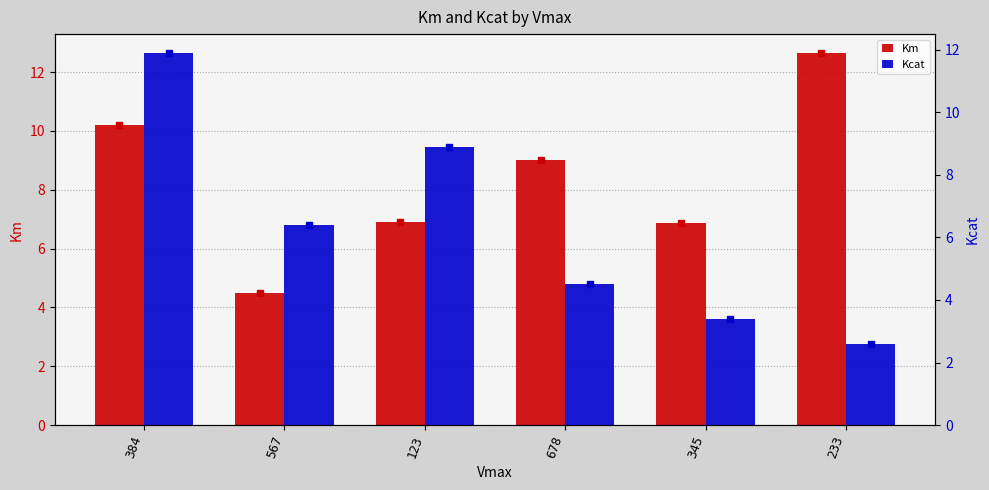

Reading left to right, extract all data points from this chart.

Km: 384=10.2	567=4.5	123=6.9	678=9.0	345=6.9	233=12.7
Kcat: 384=11.9	567=6.4	123=8.9	678=4.5	345=3.4	233=2.6